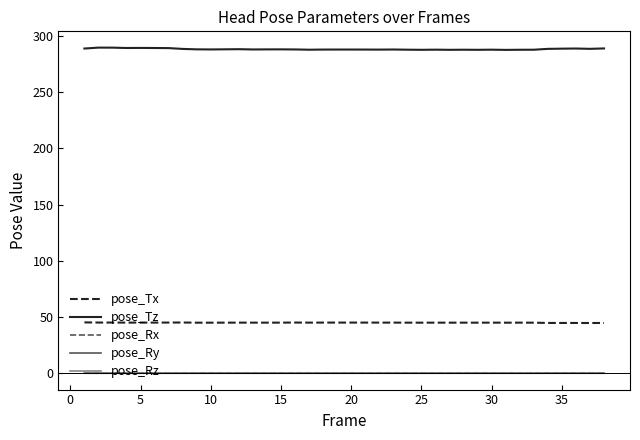

Which series has the largest total across all categories?

pose_Tz